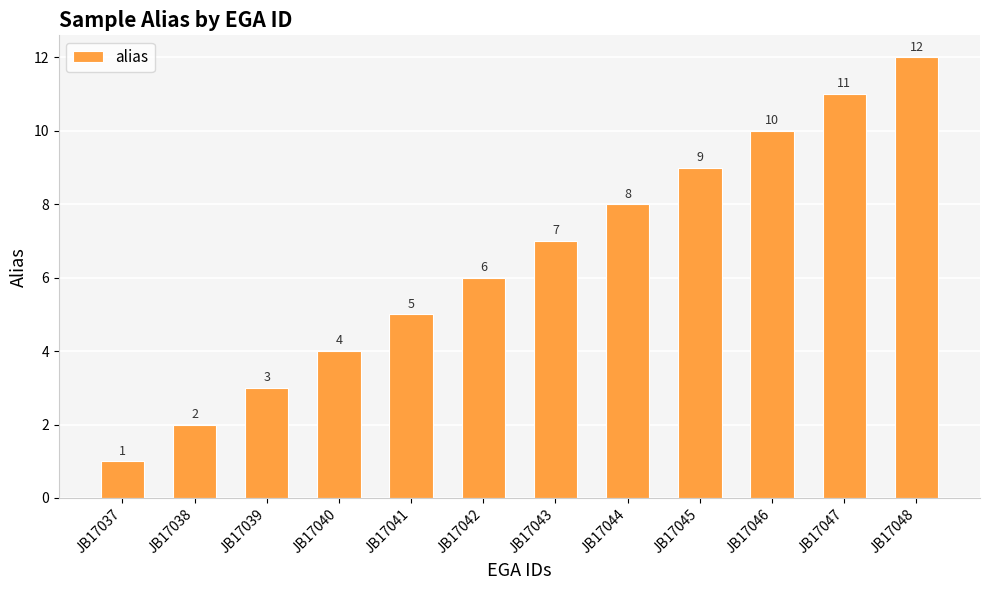

Where is the data nearest to the value 6?

JB17042